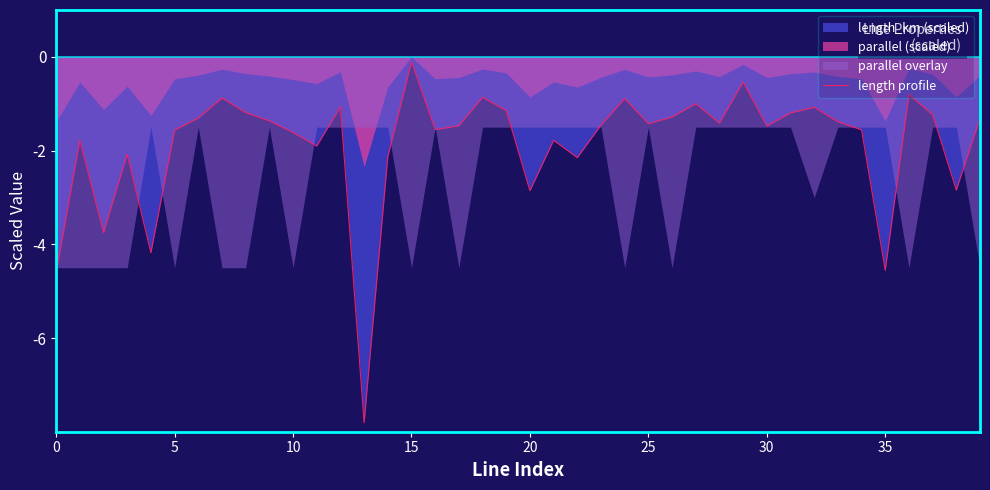

The length profile series shows -1.5 at 35. True or false?

False